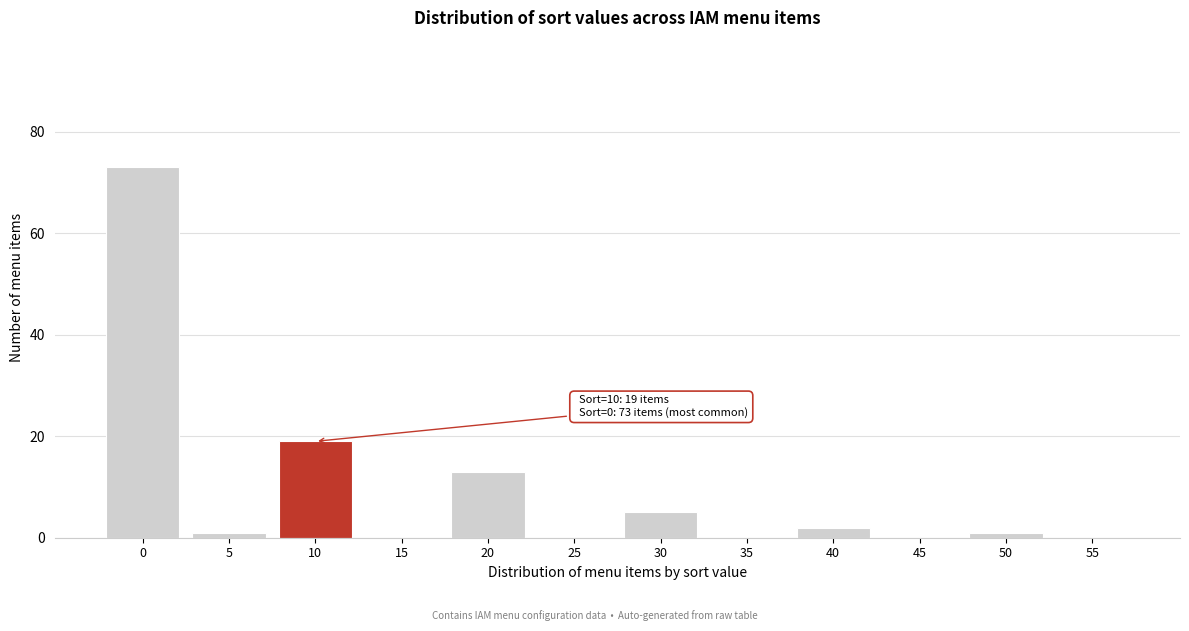

Reading left to right, list all the values displayed in this chart.

0=73	5=1	10=19	15=0	20=13	25=0	30=5	35=0	40=2	45=0	50=1	55=0